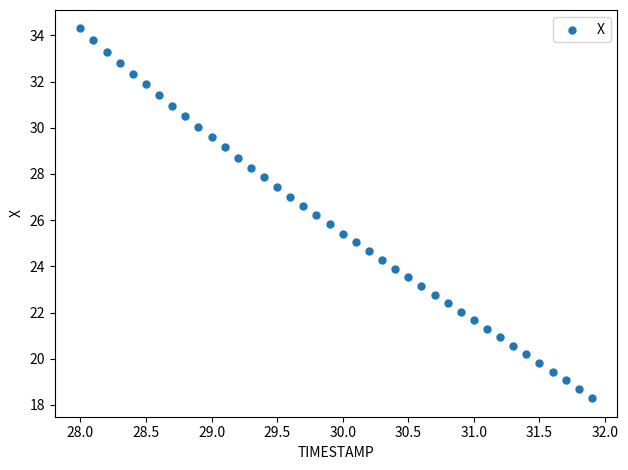

What is the range of Y values (max minus min)?

16.0